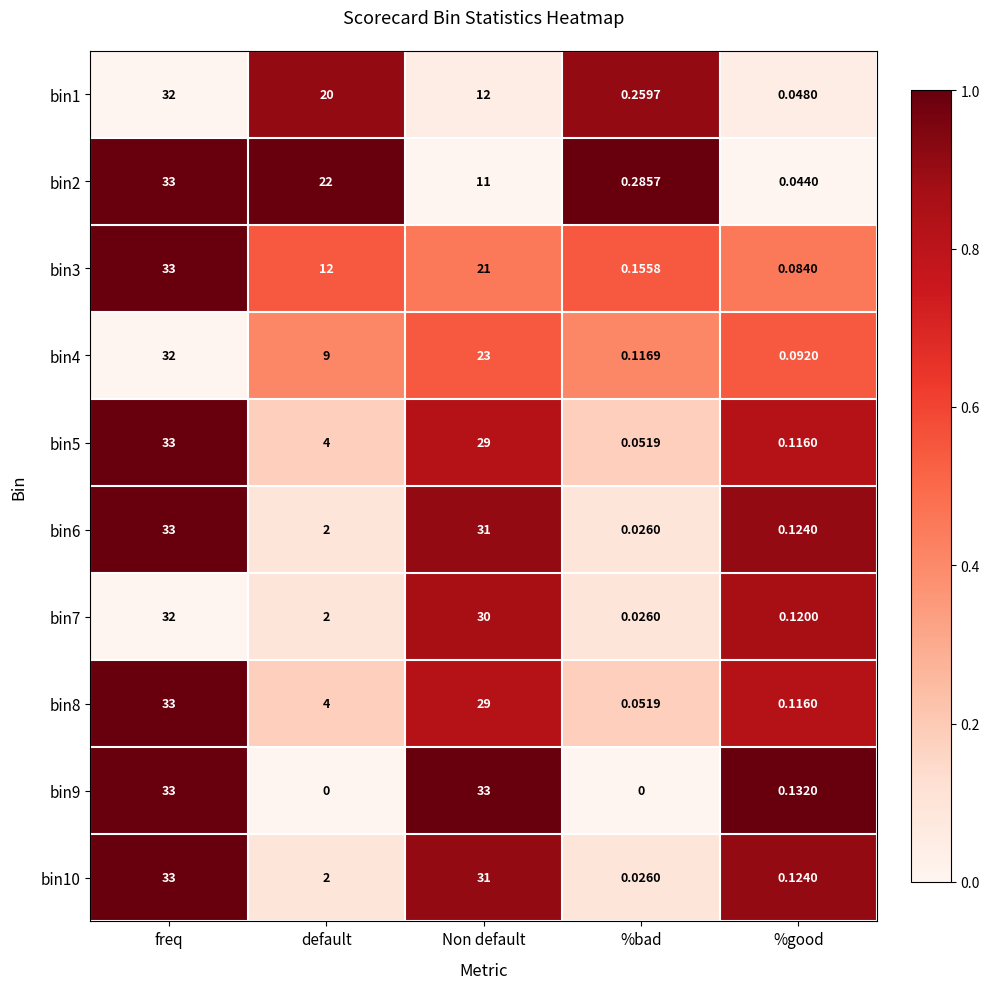

At which category is the sum across all series the highest?

freq